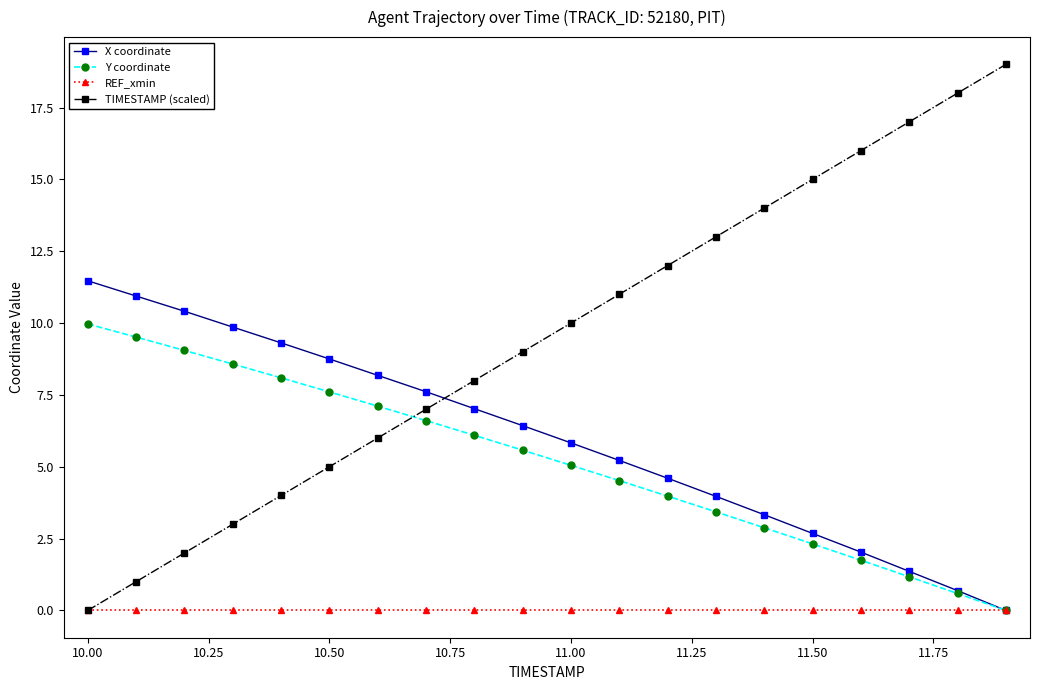

Which series has the largest range (max minus min)?

TIMESTAMP (scaled)